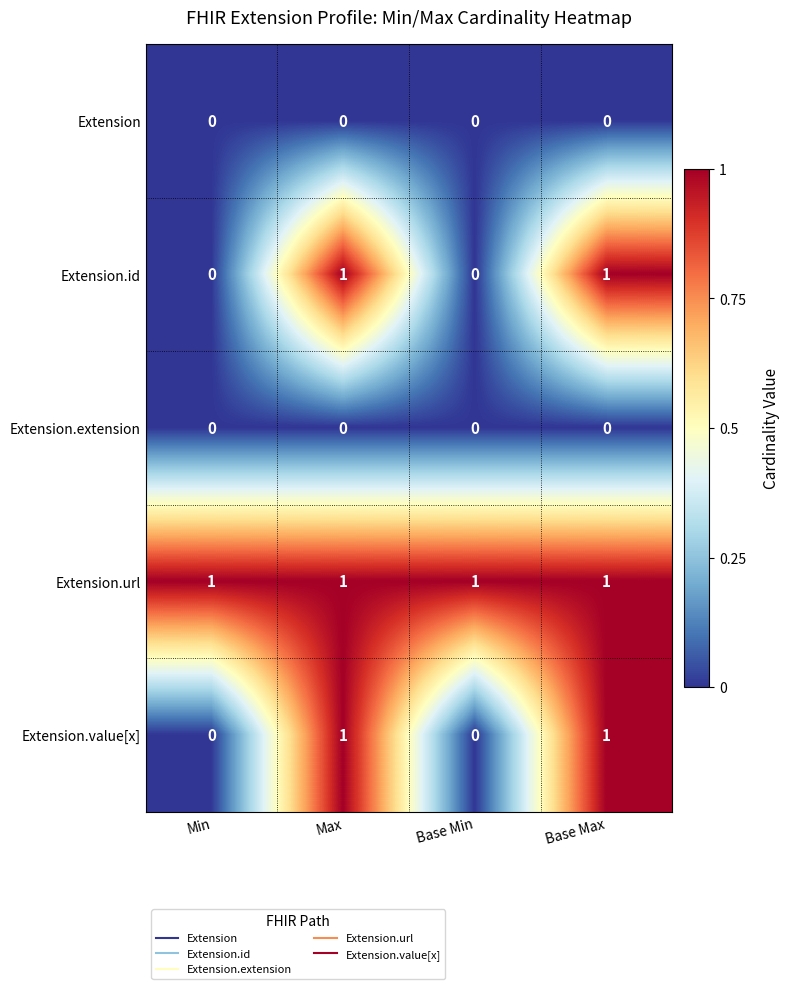

True or false: Extension.url has a value of 0 at Max.

False